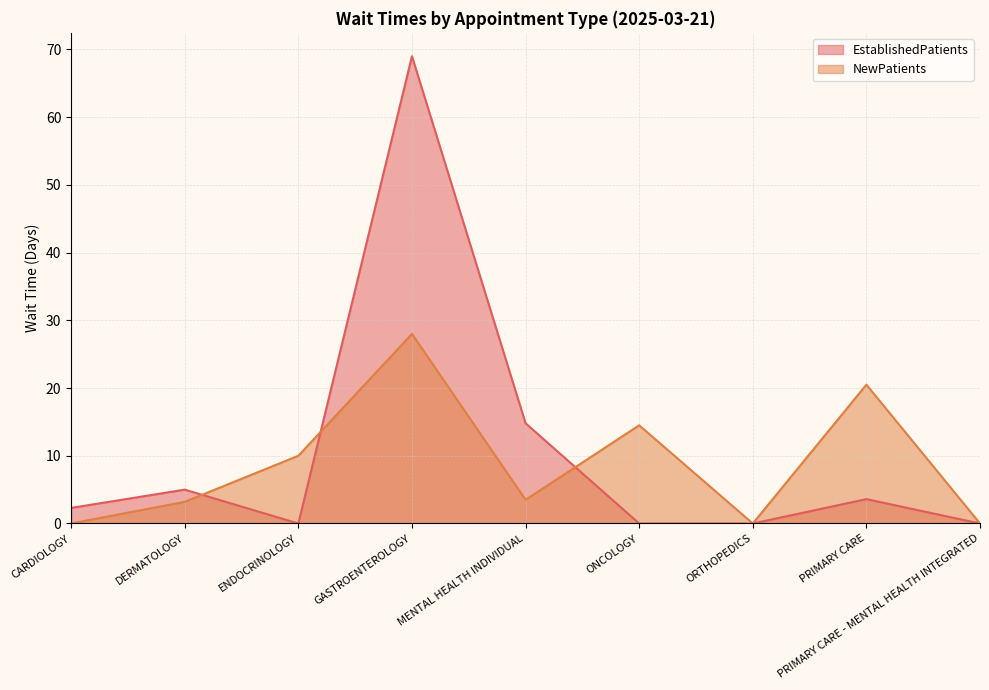

Which has a higher value, ONCOLOGY or PRIMARY CARE - MENTAL HEALTH INTEGRATED?

ONCOLOGY